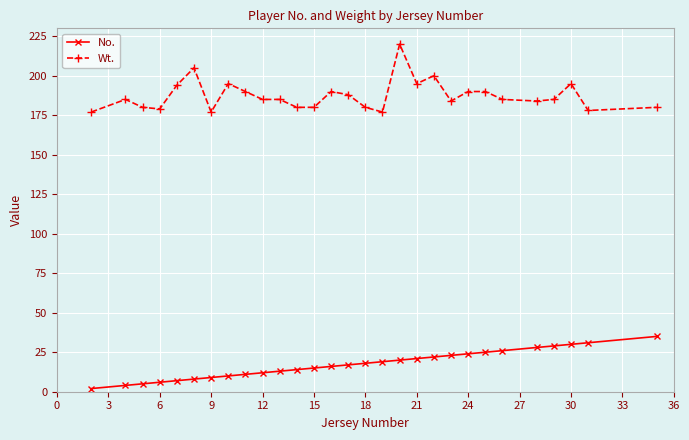

At how many categories does at least one series exceed 197?

3